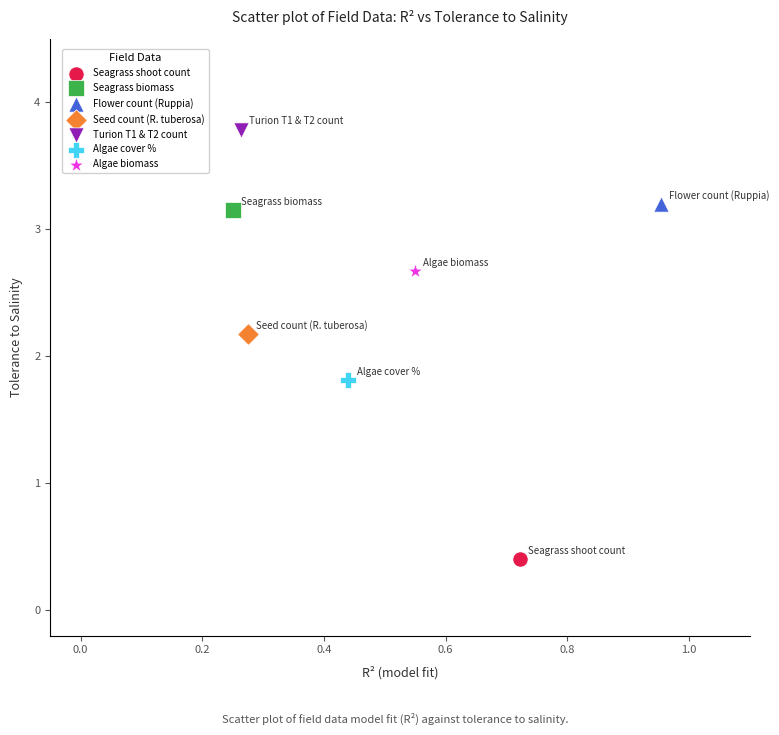

What are all the series names shown in the legend?

Seagrass shoot count, Seagrass biomass, Flower count (Ruppia), Seed count (R. tuberosa), Turion T1 & T2 count, Algae cover %, Algae biomass